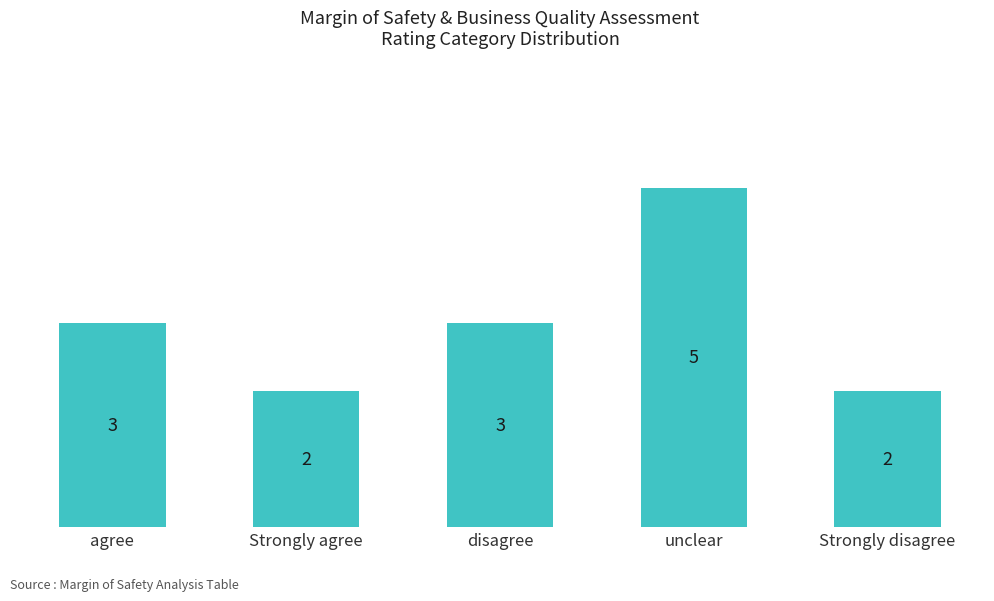

What is the change in value from disagree to unclear?

+2